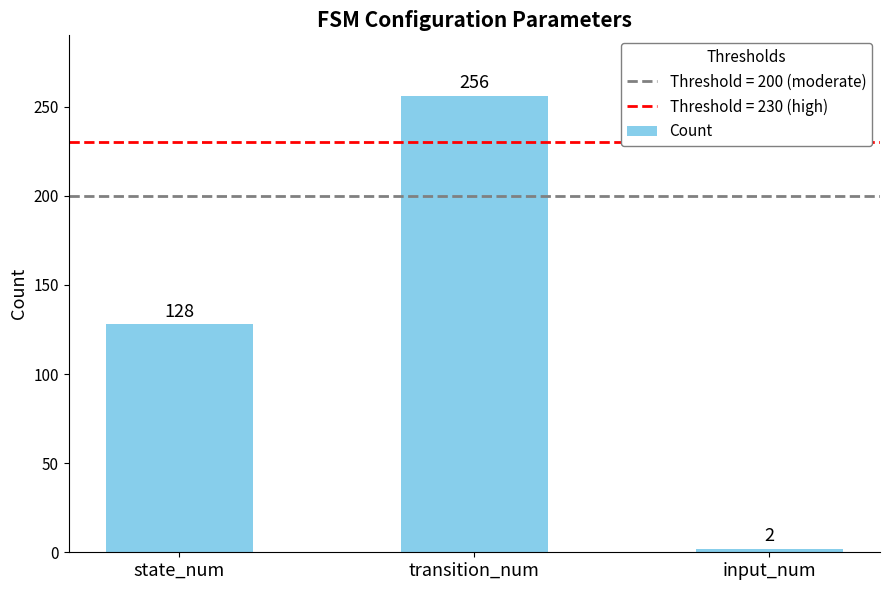

What is the ratio of the value at state_num to the value at input_num?

64.0